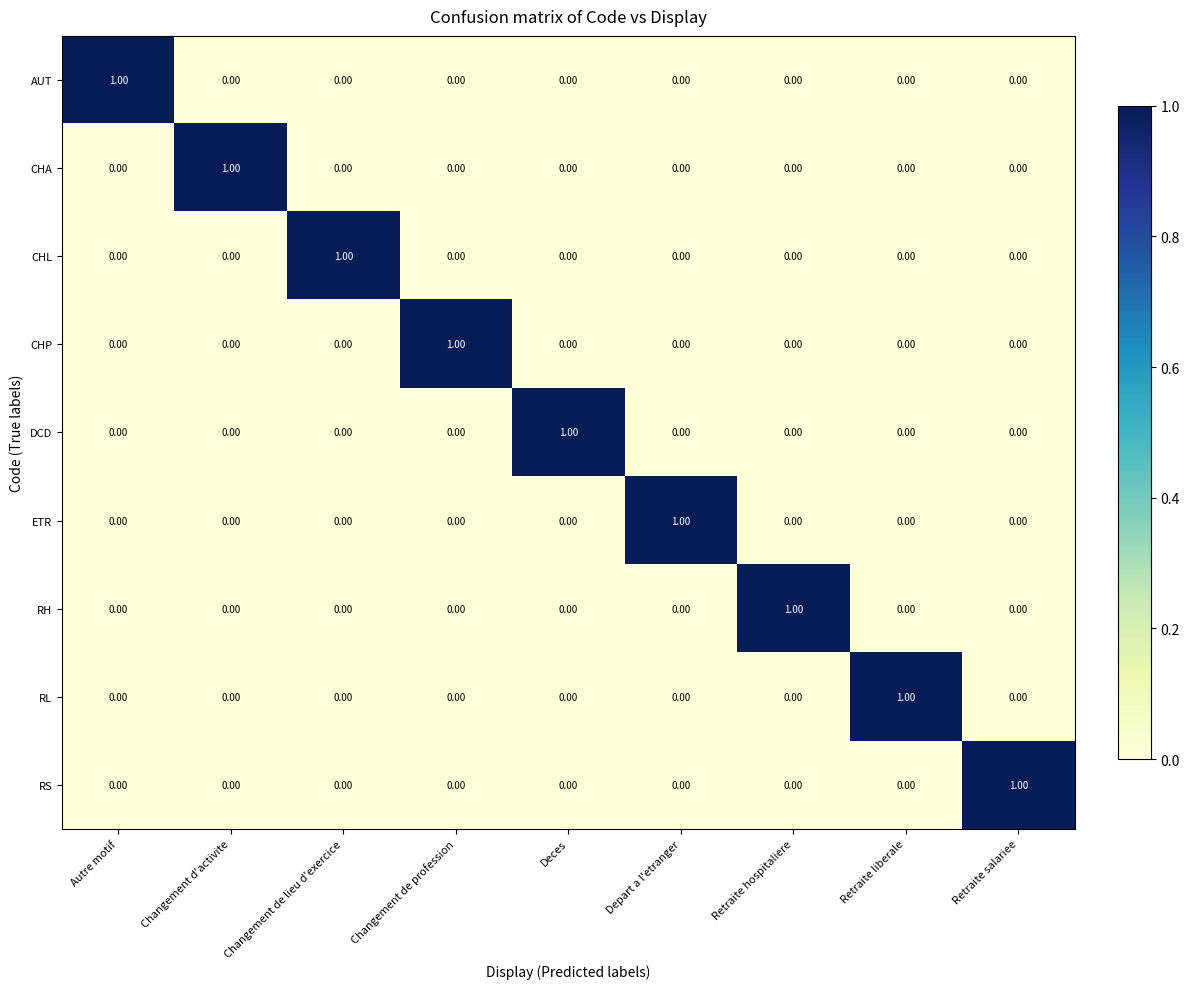

Count the number of categories in the chart.

9